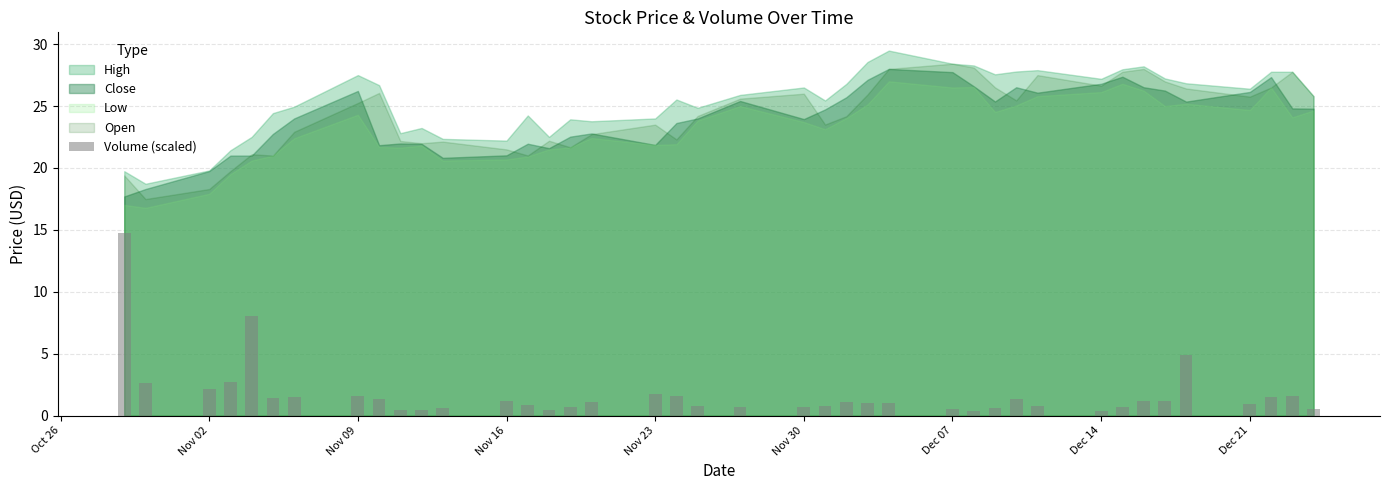

Count the number of data series in this chart.

1